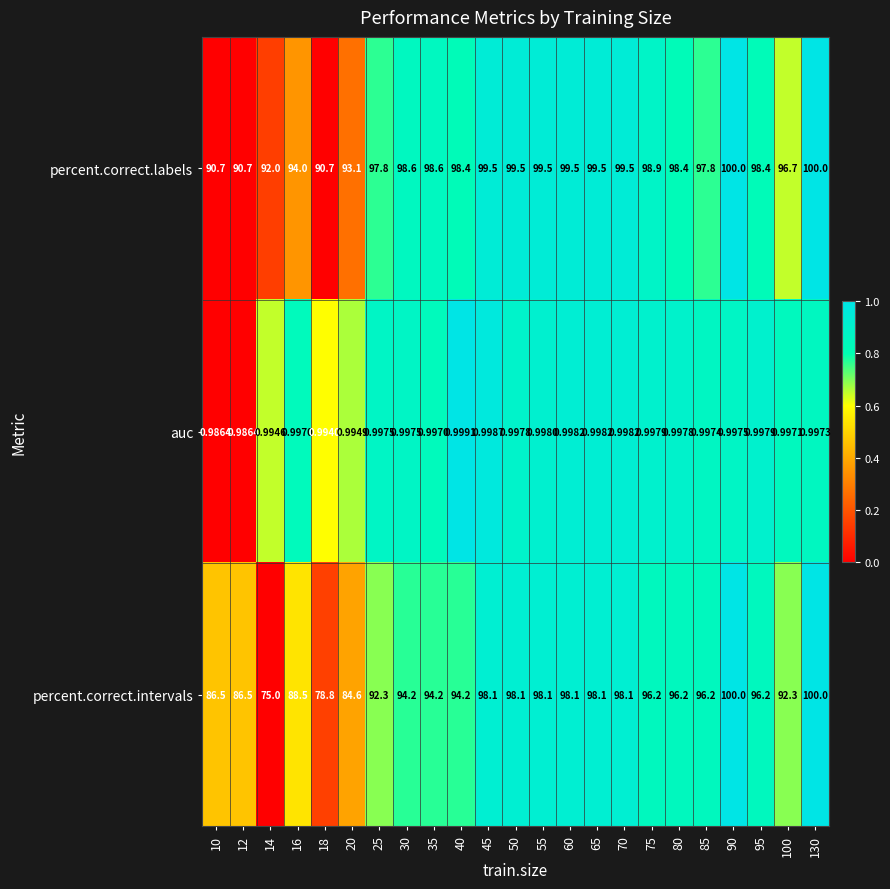

Is the value of percent.correct.labels at 75 greater than the value of auc at 55?

Yes